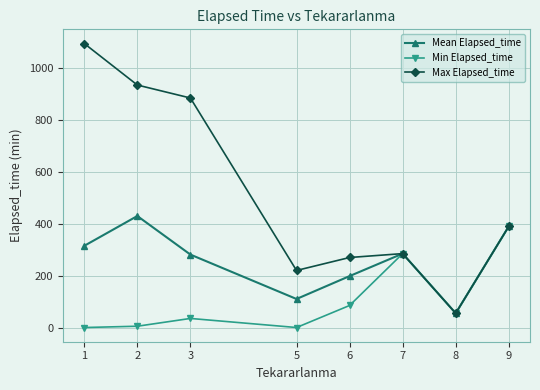

What are all the series names shown in the legend?

Mean Elapsed_time, Min Elapsed_time, Max Elapsed_time